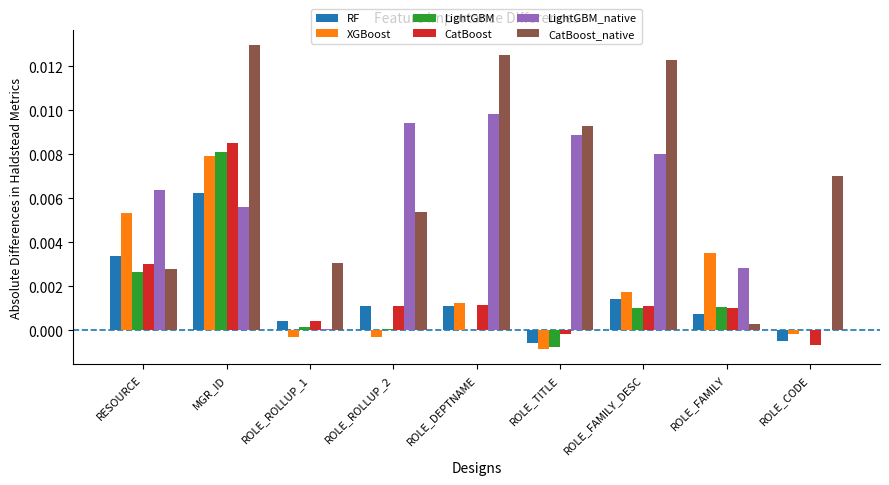

The value of RF at RESOURCE is 0.0. True or false?

True